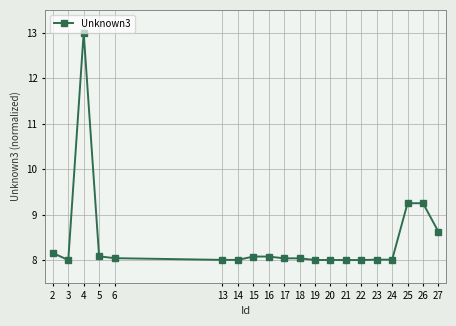

What is the change in value from 16 to 20?

-0.1